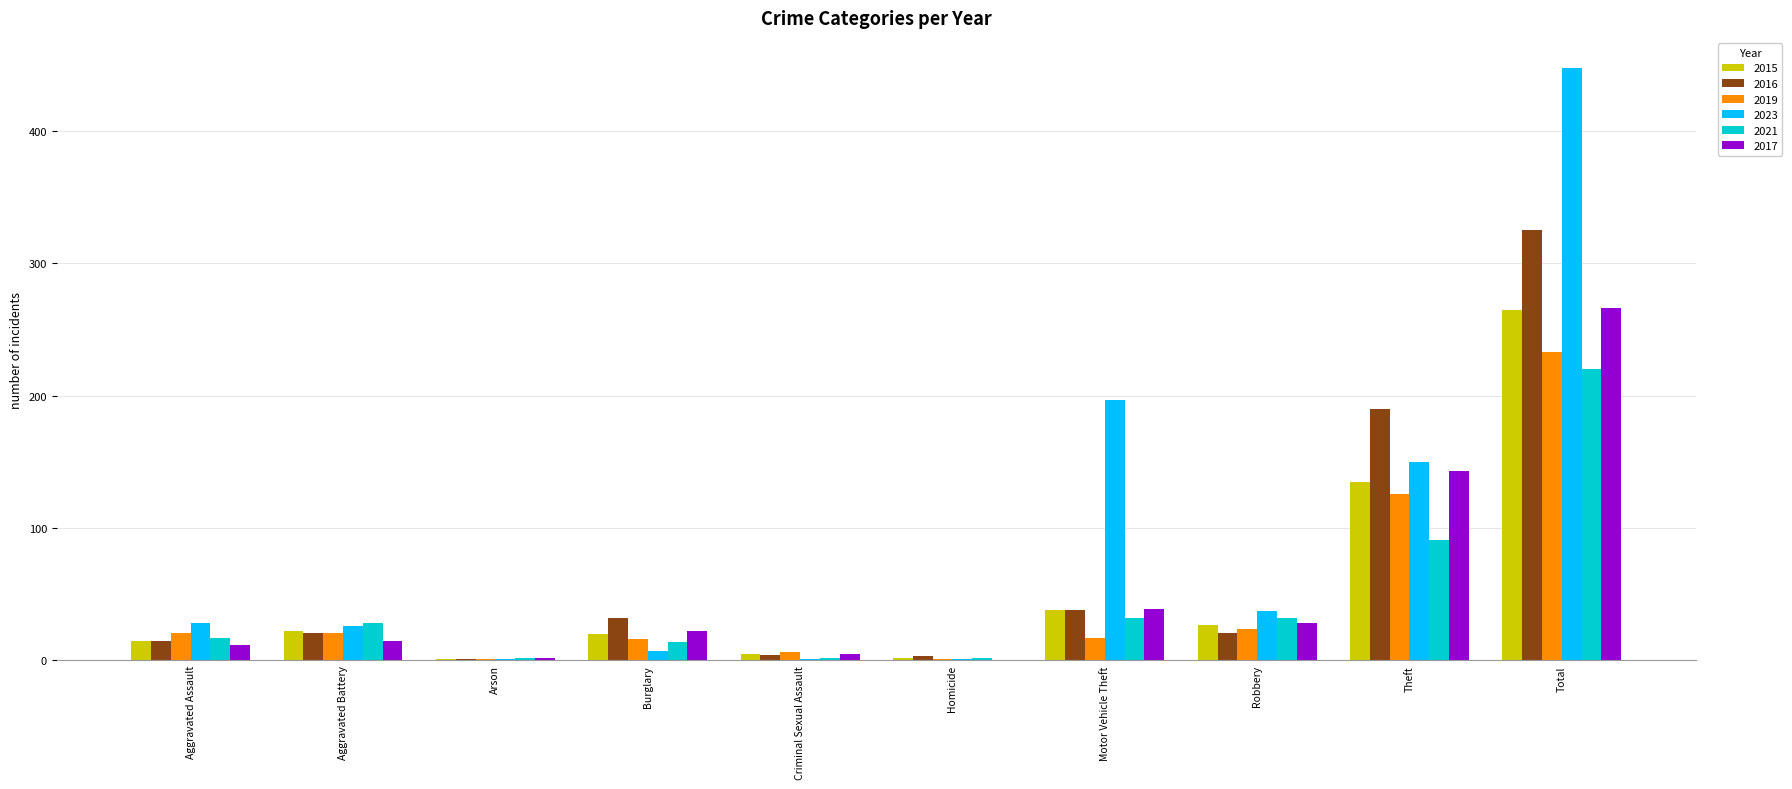

How many groups of bars are there?

10